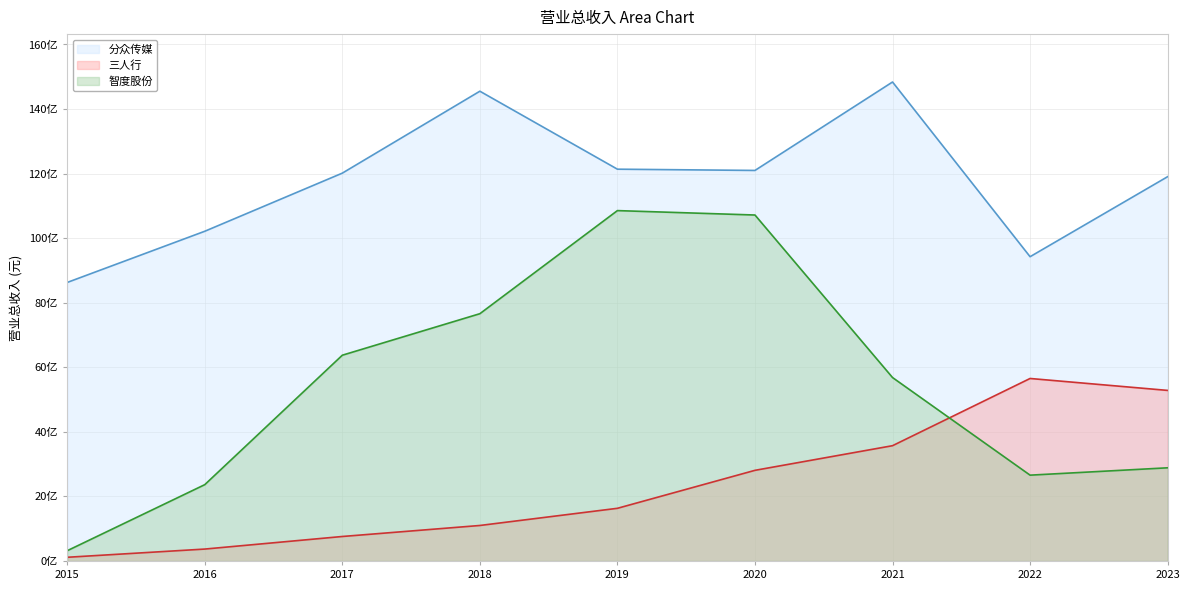

What is the lowest value of the 三人行 series?

114435489.0